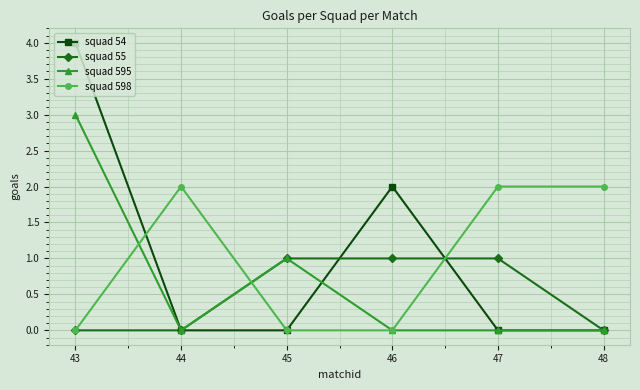

How many categories are shown in the chart?

6